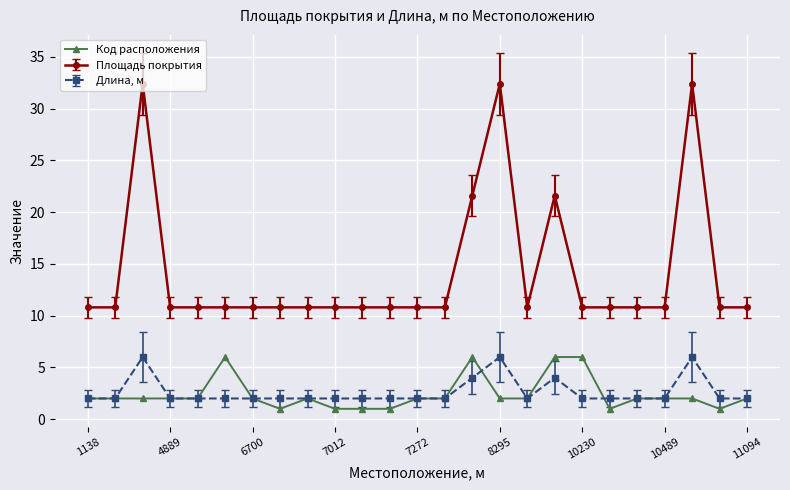

What is the minimum value shown in the chart?

1.0